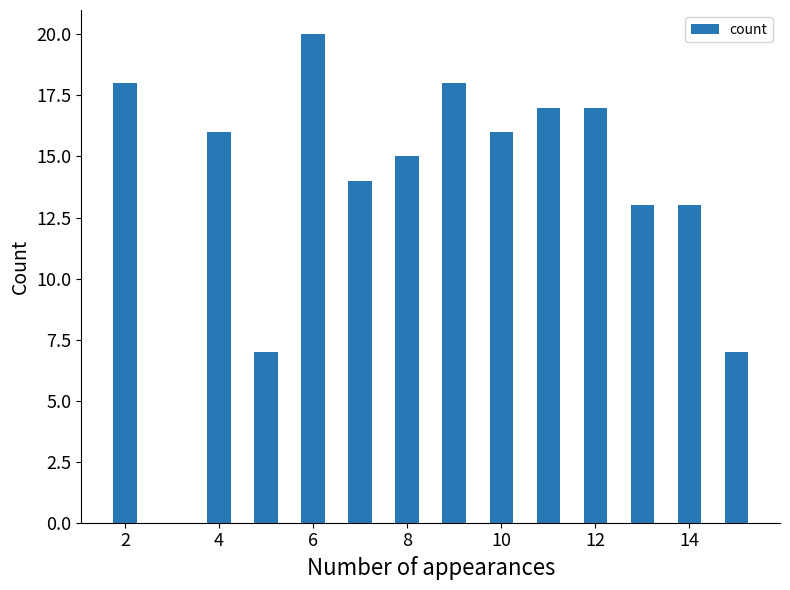

What is the value of the 9th bar from the left?

17